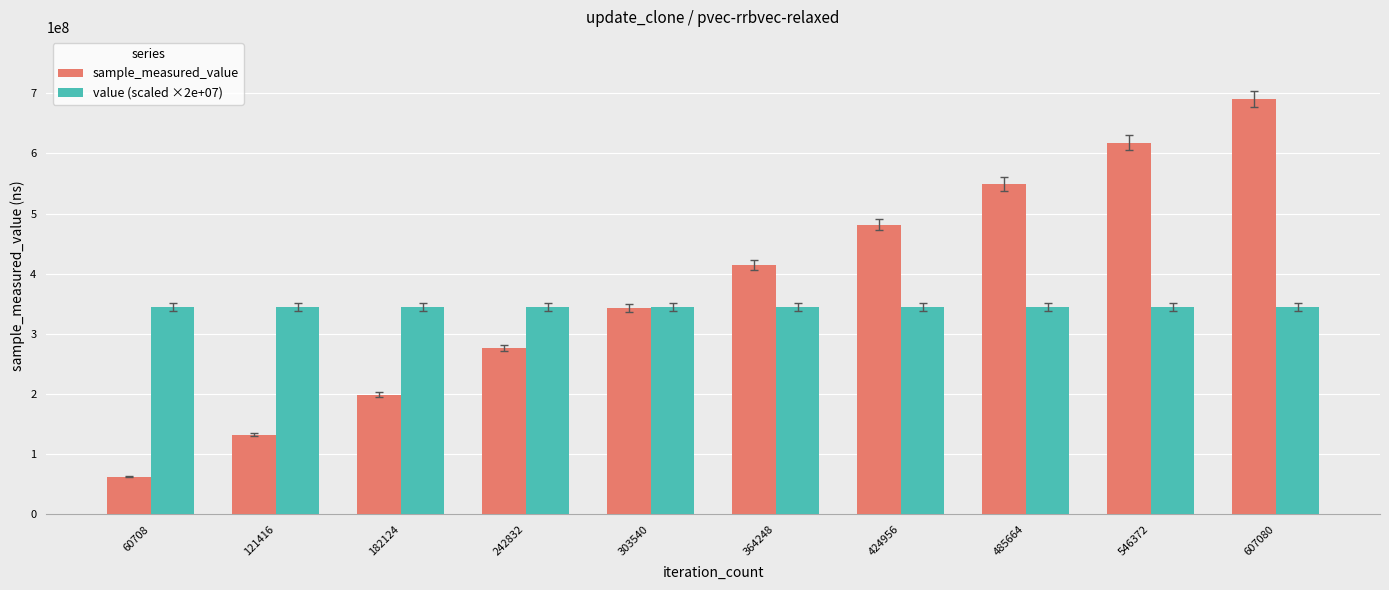

Is it true that sample_measured_value equals 481639657.0 at 424956?

True